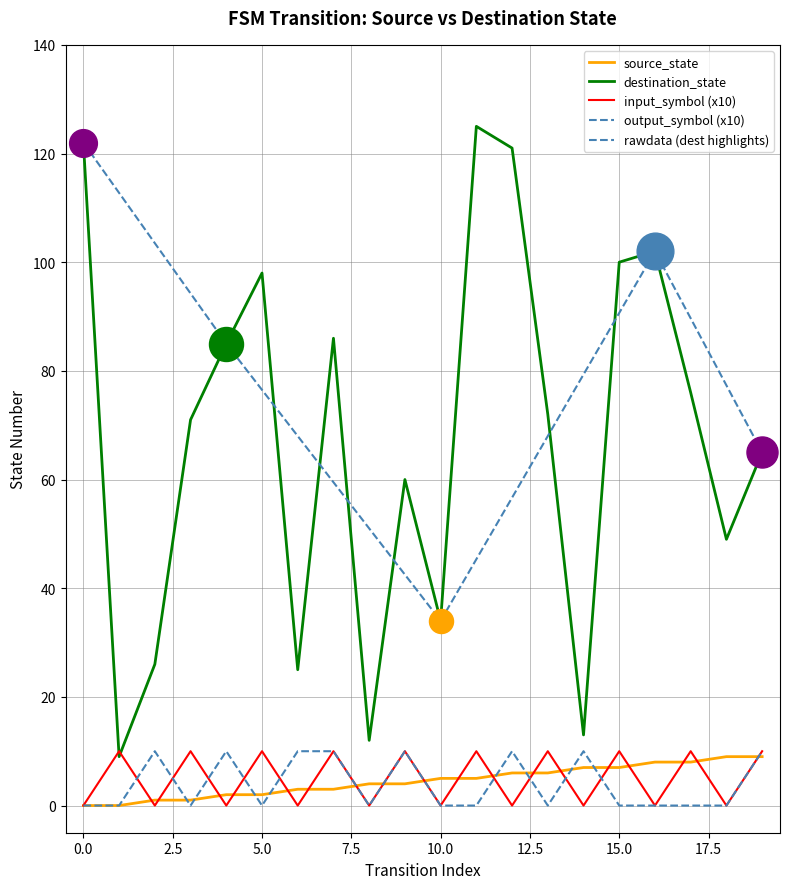

Is the value of output_symbol at 0 greater than the value of input_symbol_numeric at 6?

No